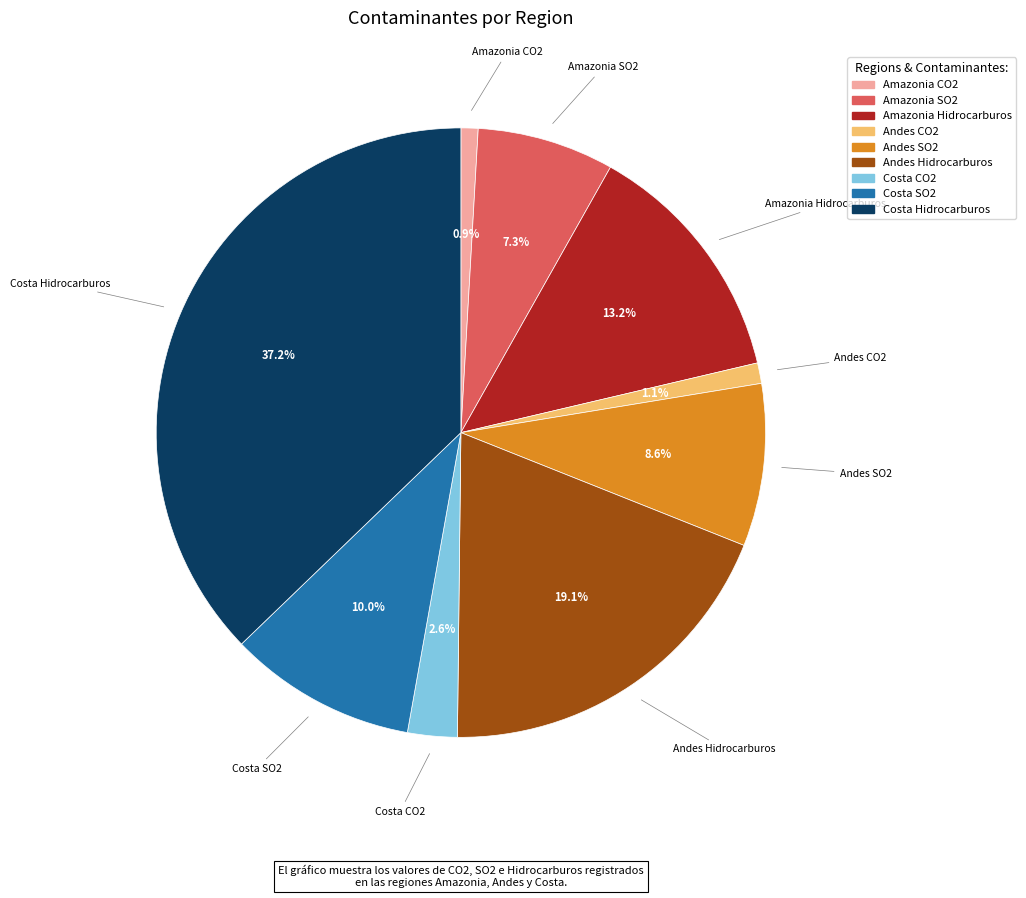

Approximately how many times larger is the value at Costa Hidrocarburos compared to Amazonia CO2?

41.0